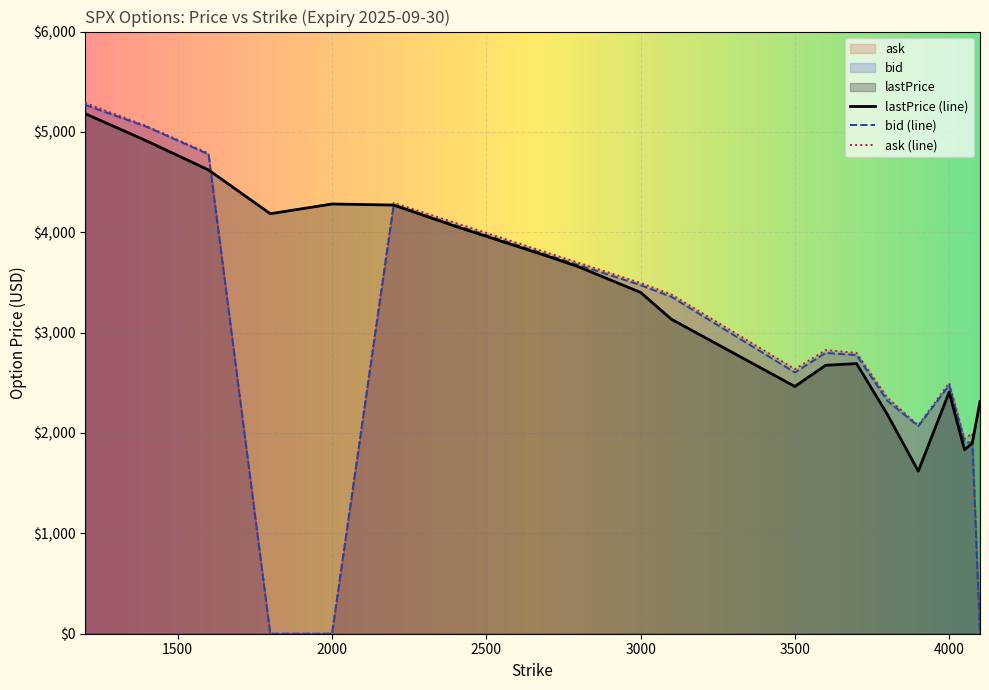

Where is the first local maximum for ask?

2200